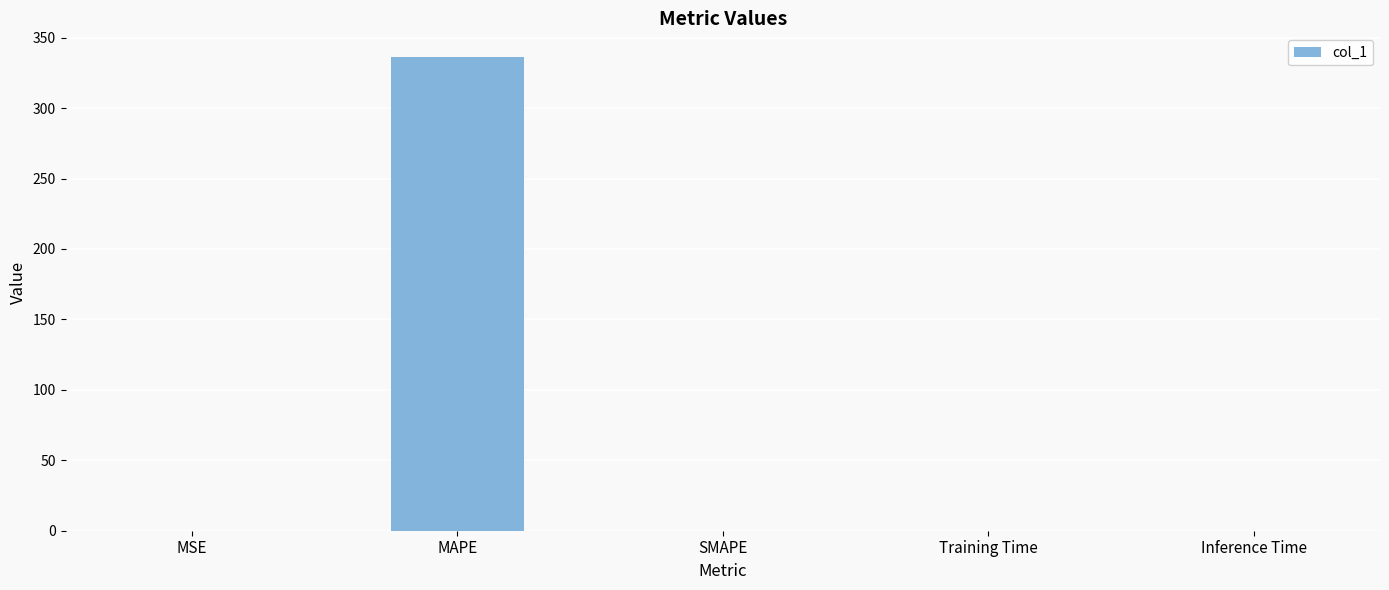

Which has a higher value, SMAPE or MAPE?

MAPE